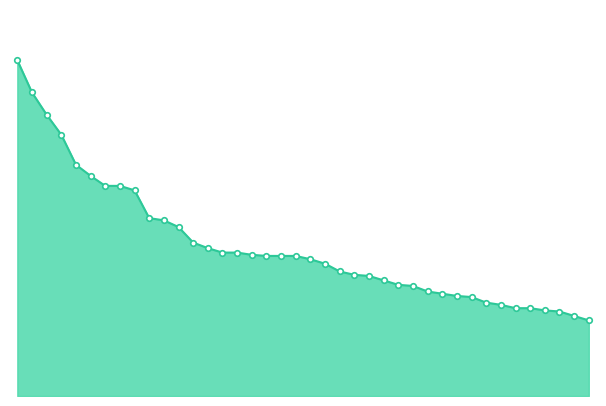

Is this an area chart (filled region under the line)?

Yes